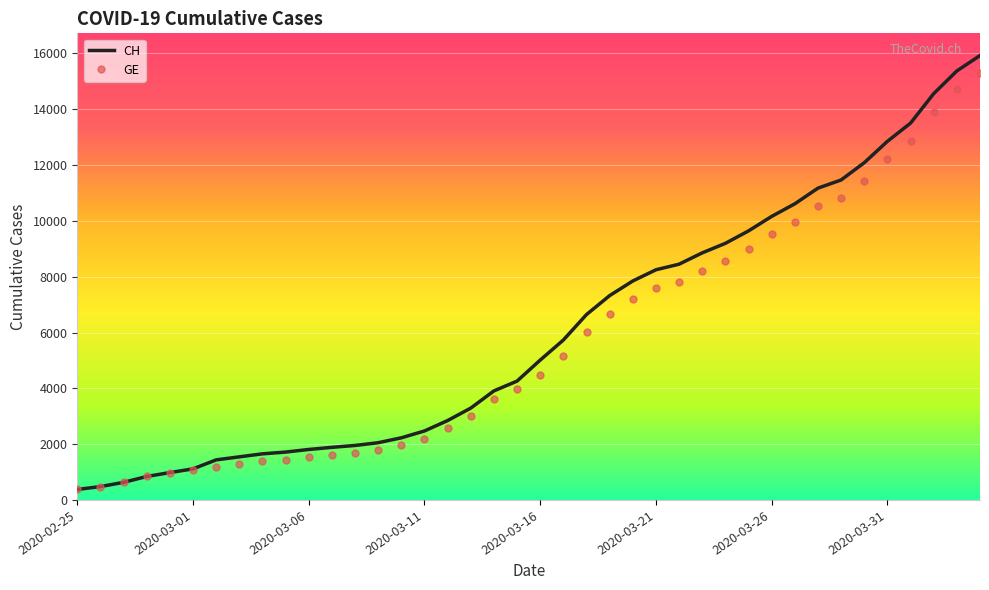

Which series has the largest range (max minus min)?

CH